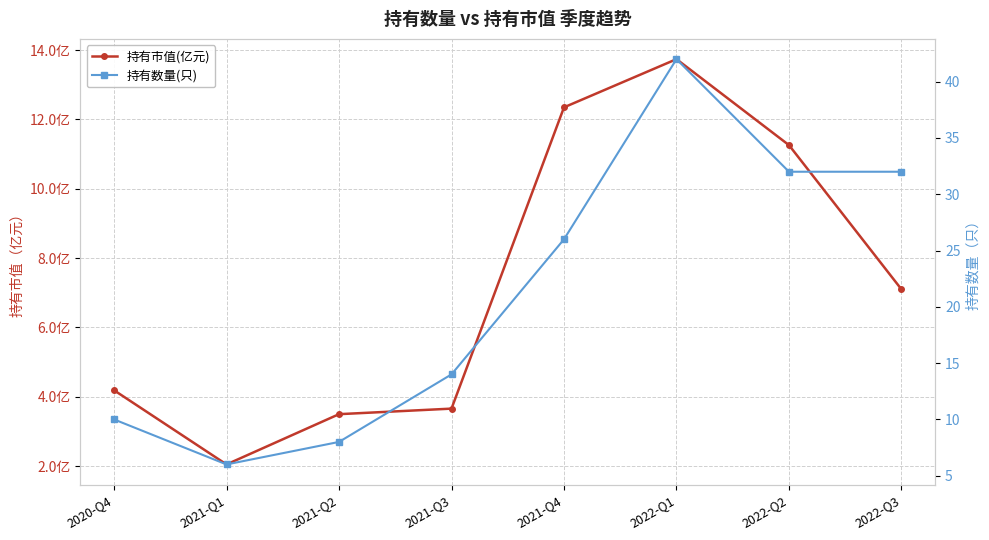

Where is the first local minimum for 持有数量(只)?

2021-Q1